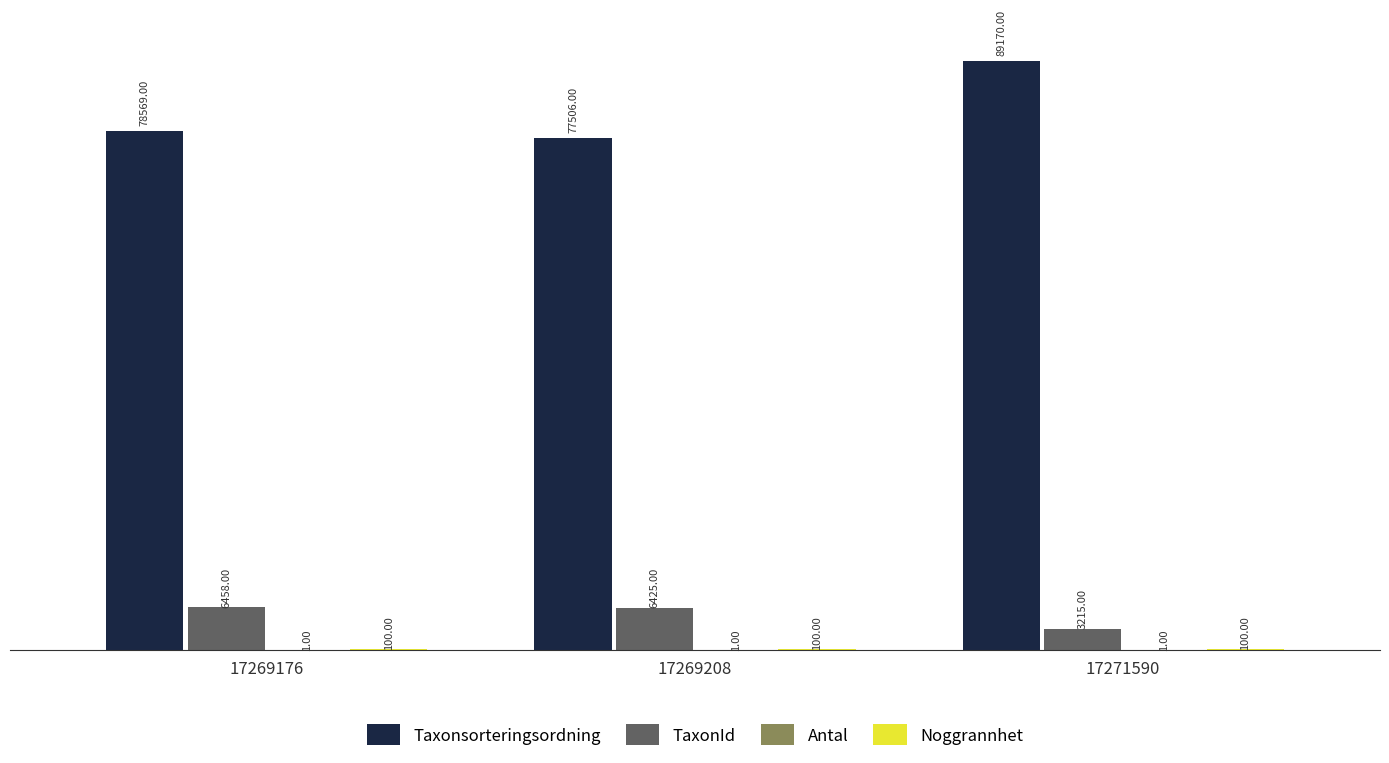

Between 17269176 and 17269208, which series saw the biggest shift?

Taxonsorteringsordning